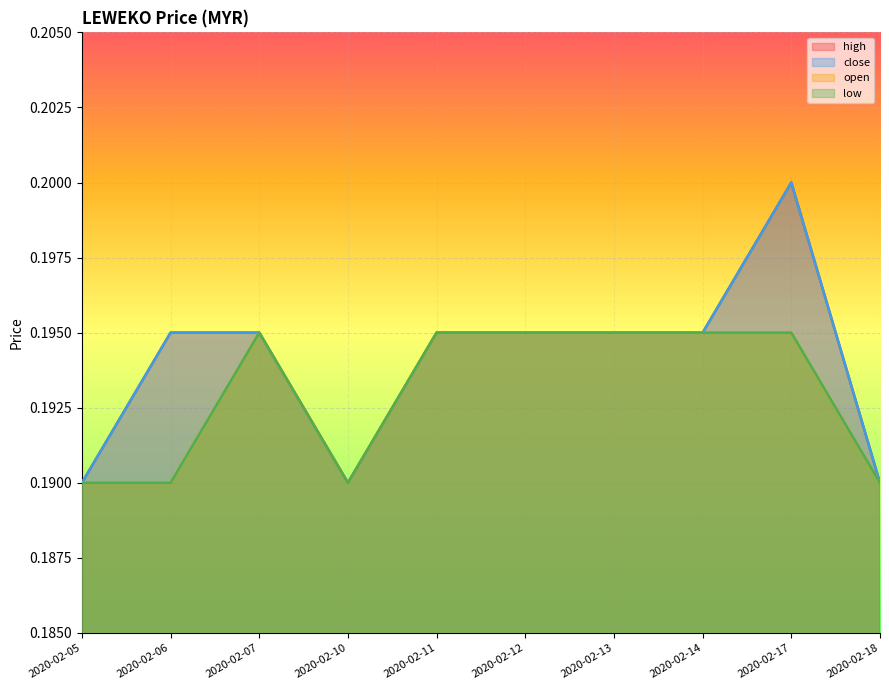

Where is the first local minimum for low?

2020-02-10